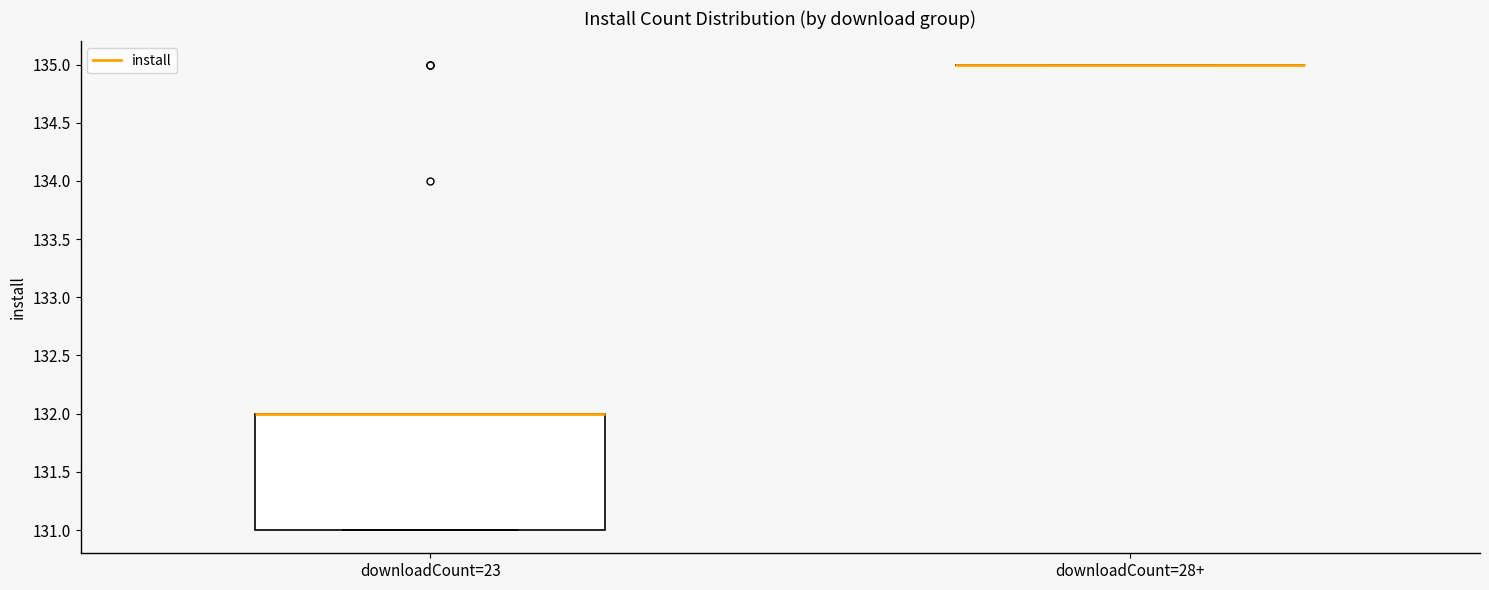

Reading left to right, read every box against the y-axis: the position of its median line, the range the box covers, and the ends of its whiskers. The values are not printed on the chart, so give them approximately, as read against the axis.

downloadCount=23: median 132 (drawn on the box's upper edge), box 131 to 132, whiskers 131 to 132
downloadCount=28+: box collapsed to a line at 135, whiskers 135 to 135